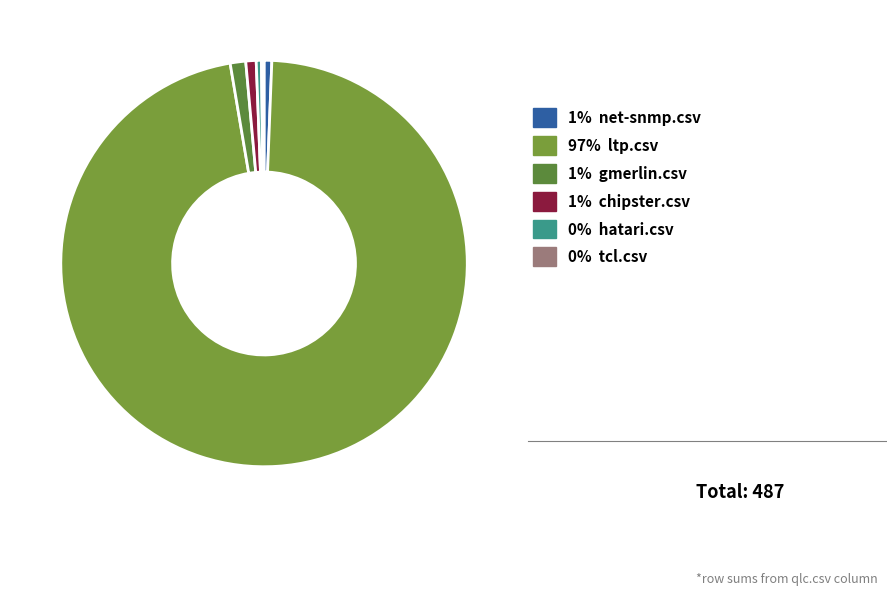

How many segments does this pie chart have?

6